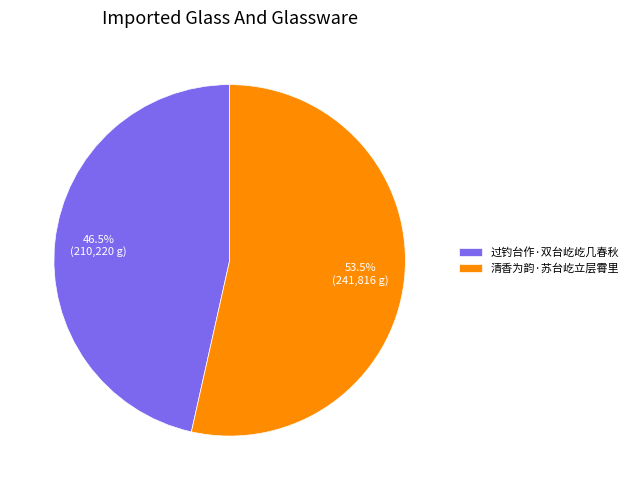

Does 清香为韵·苏台屹立层霄里 account for over 50% of the chart?

Yes